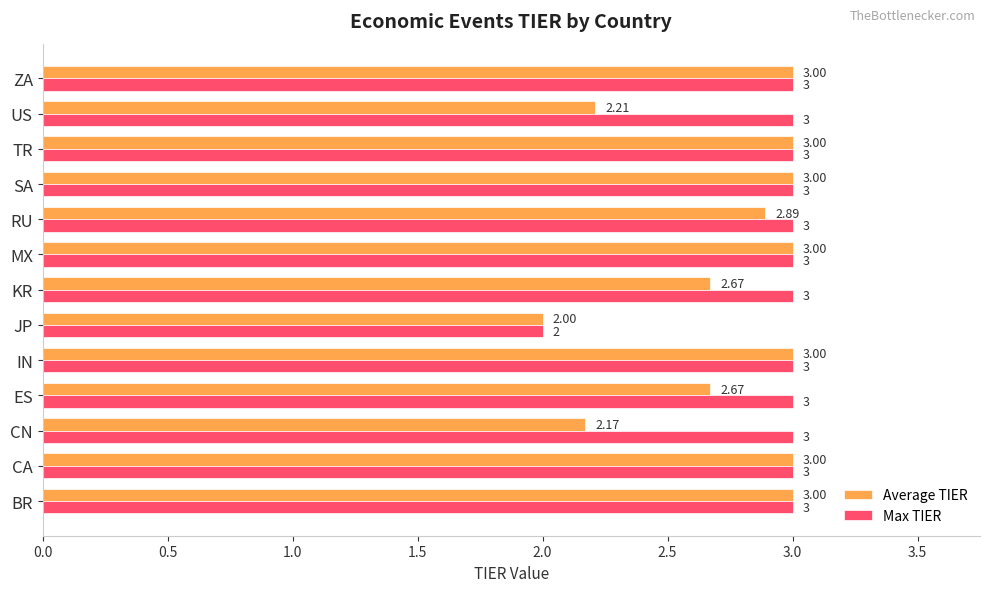

At which label is Average TIER closest to 2?

JP